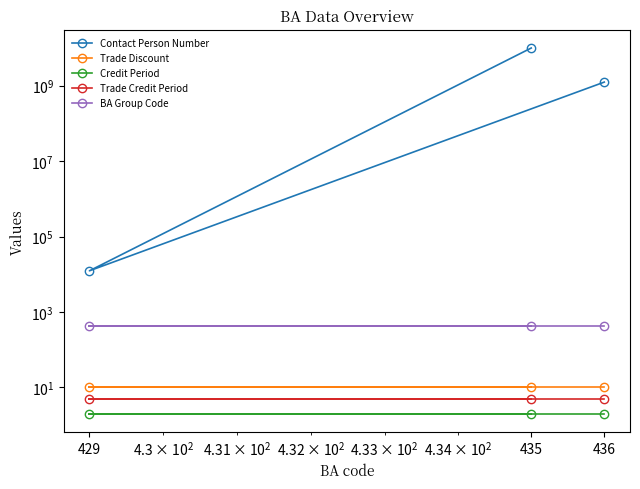

Which series has the largest total across all categories?

Contact Person Number